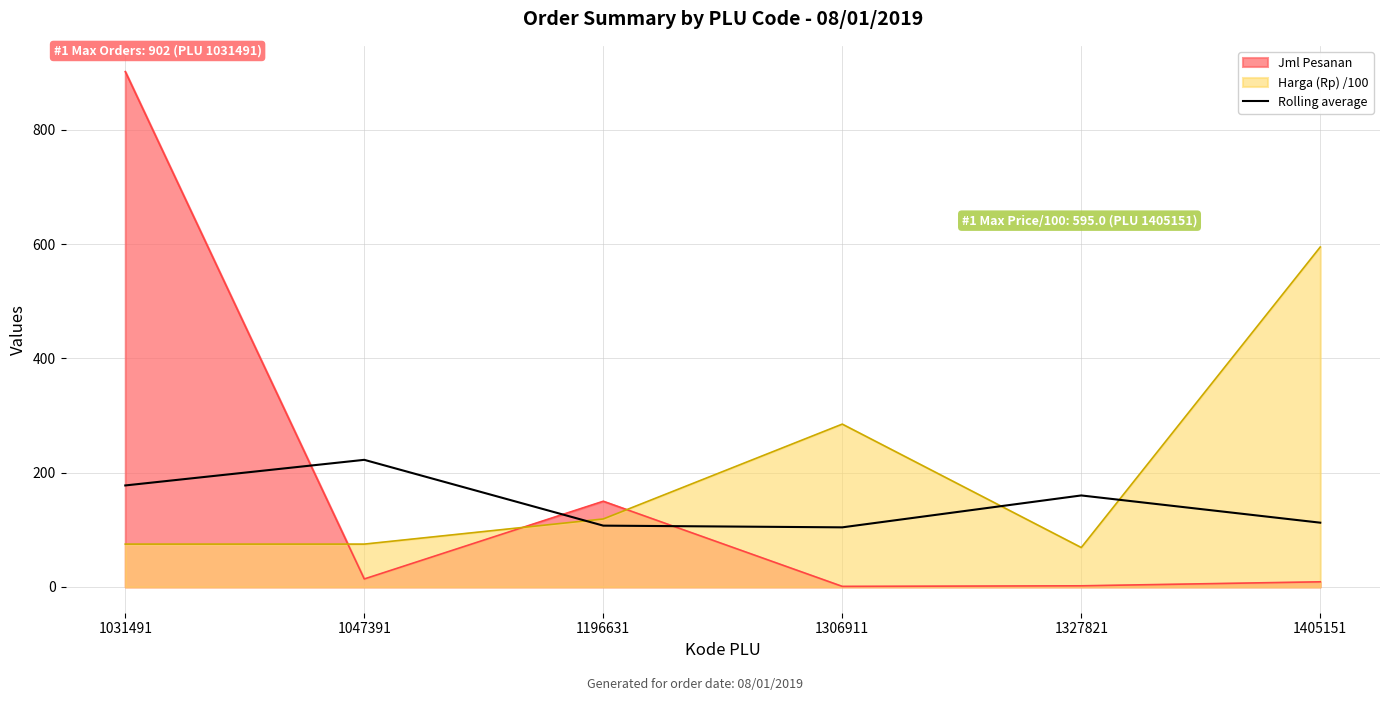

Is it true that the value at 1306911 is 104.3?

True